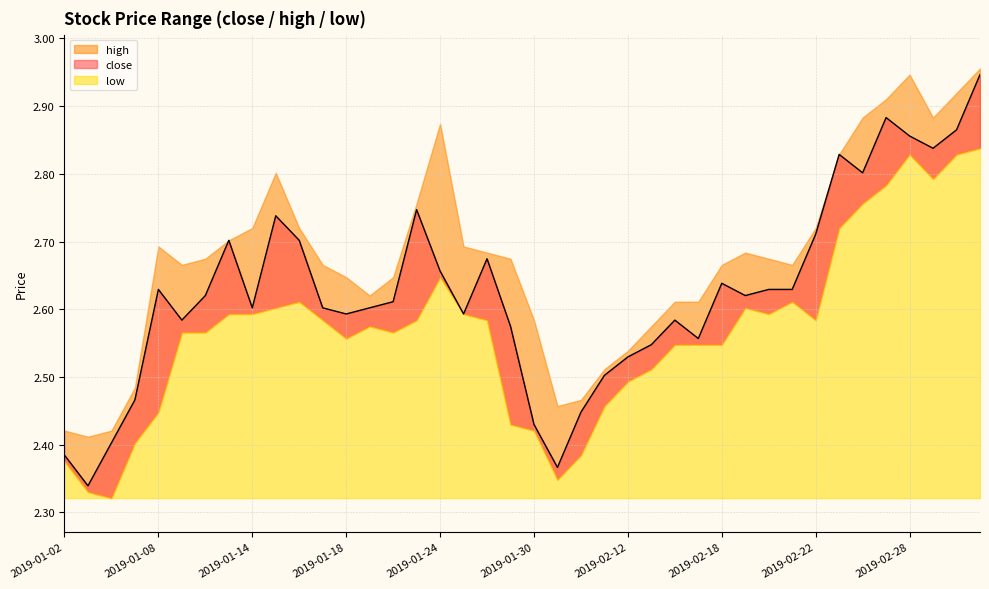

What is the highest value of the low series?

2.8